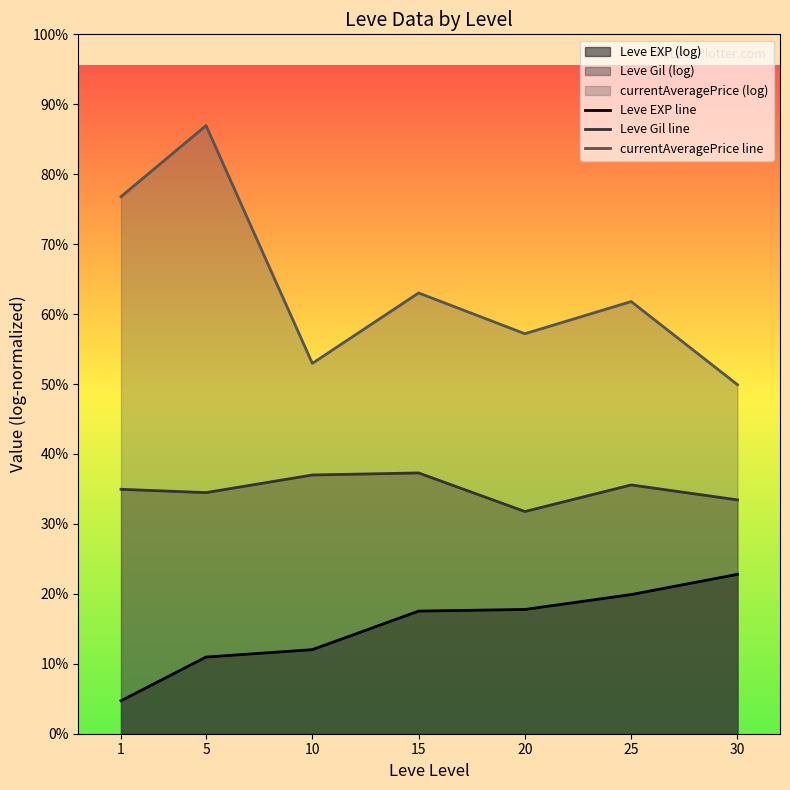

Rank the series at 15 from lowest to highest value.

Leve EXP line, Leve Gil line, currentAveragePrice line